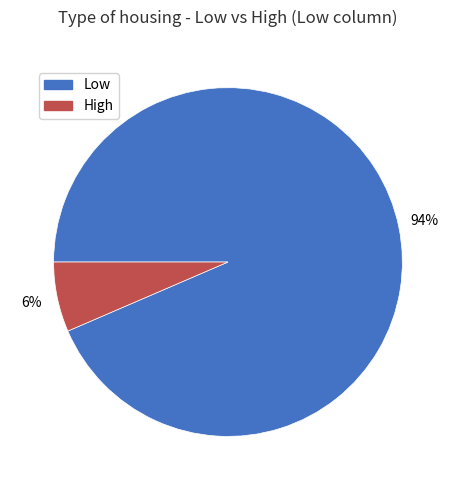

True or false: Low accounts for 79% of the total.

False